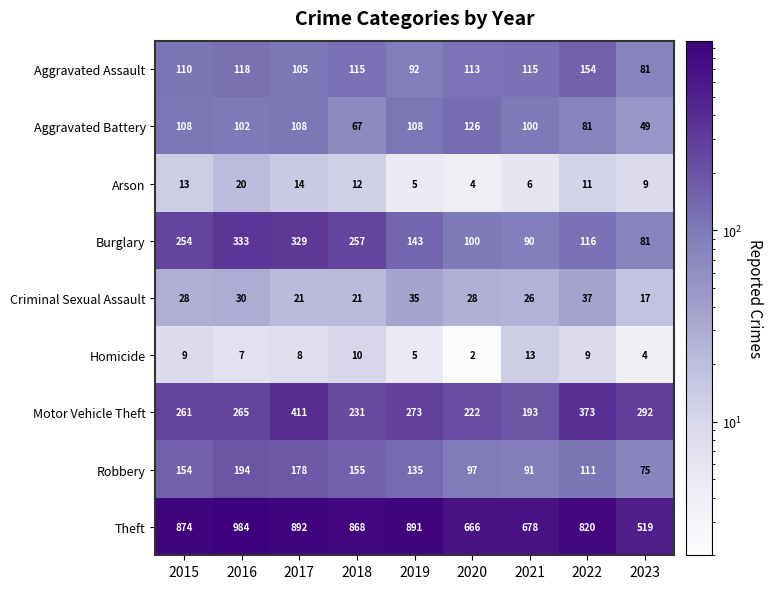

What is the minimum value for Burglary?

81